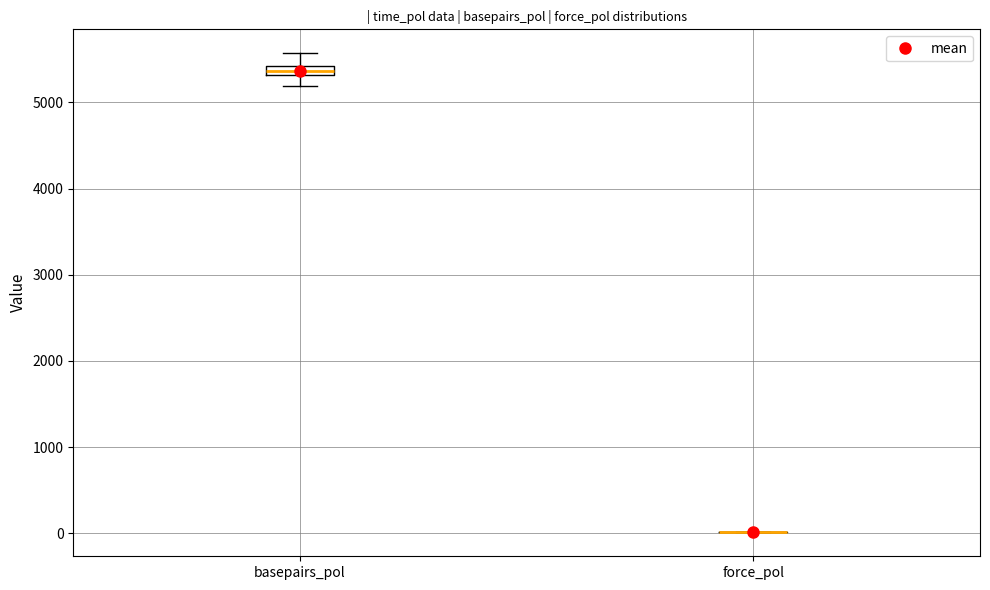

Where is the upper edge of the box for basepairs_pol on the y-axis? The values are not printed on the chart, so give them approximately, as read against the axis.

5400